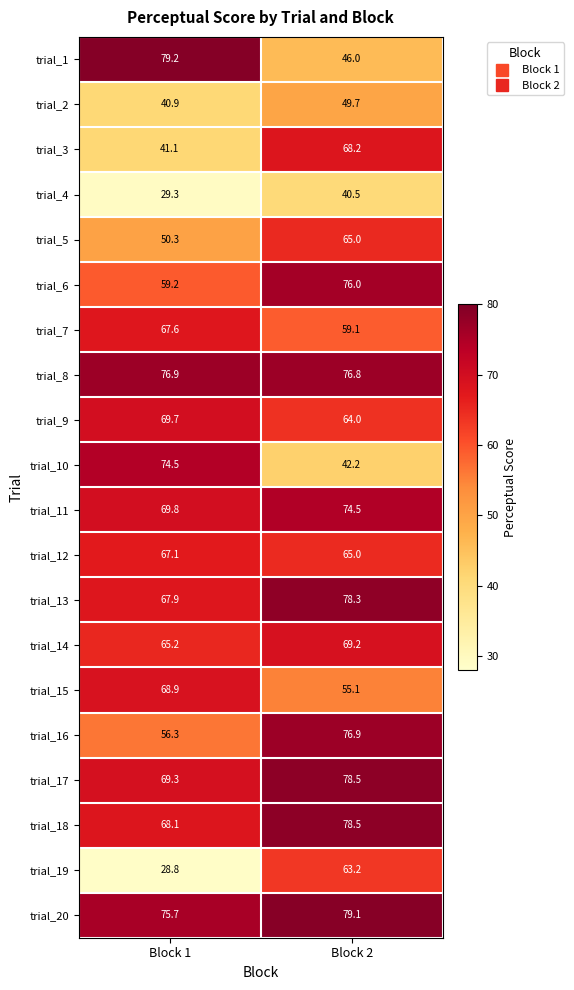

Which series has the largest total across all categories?

trial_20